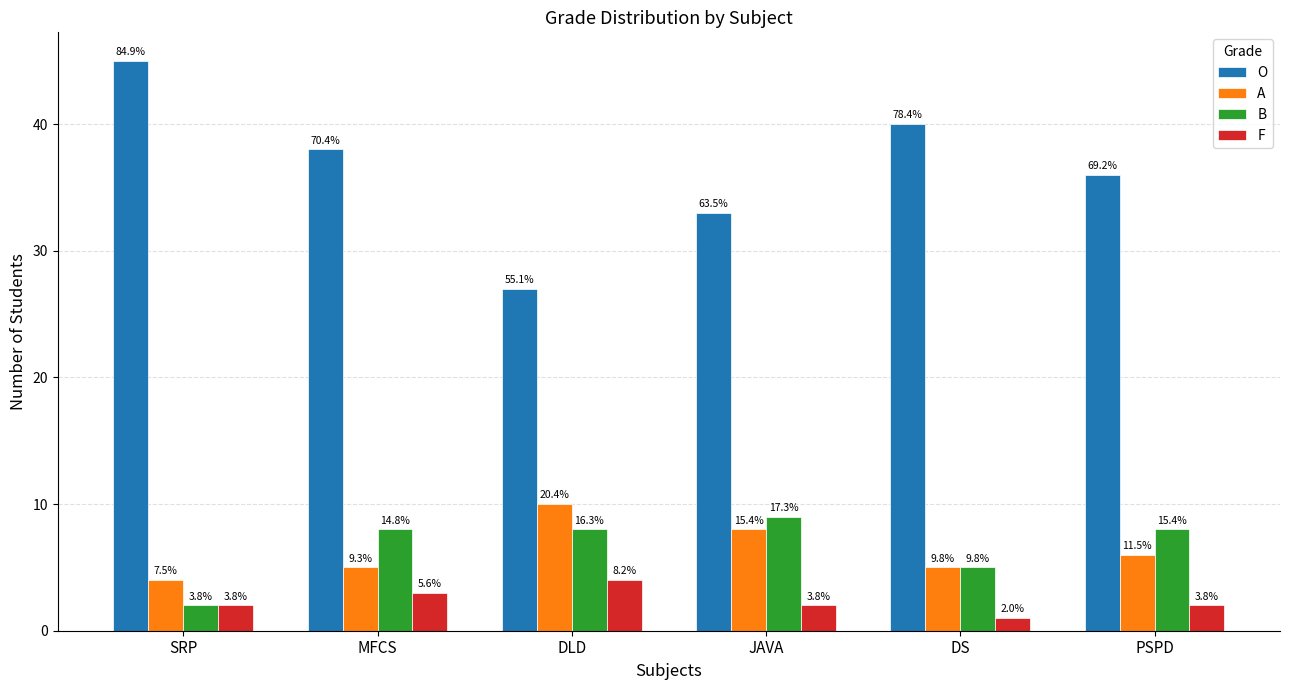

Between DLD and PSPD, which series saw the biggest shift?

O